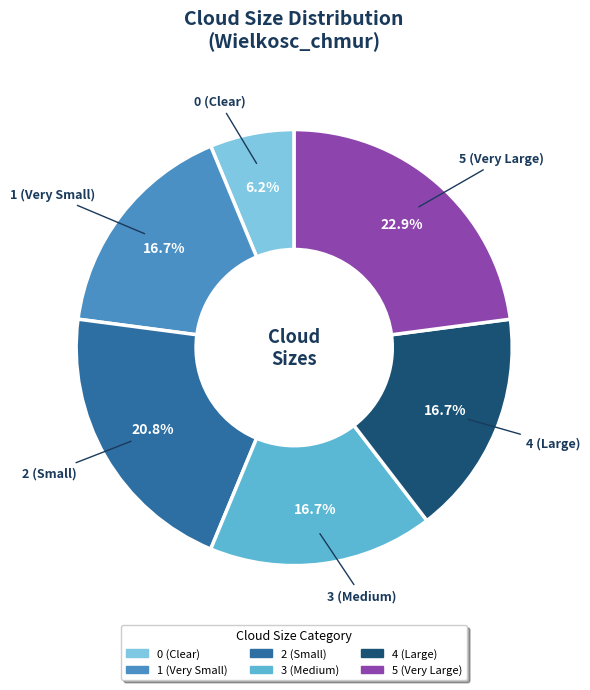

Does any single category account for the majority?

No